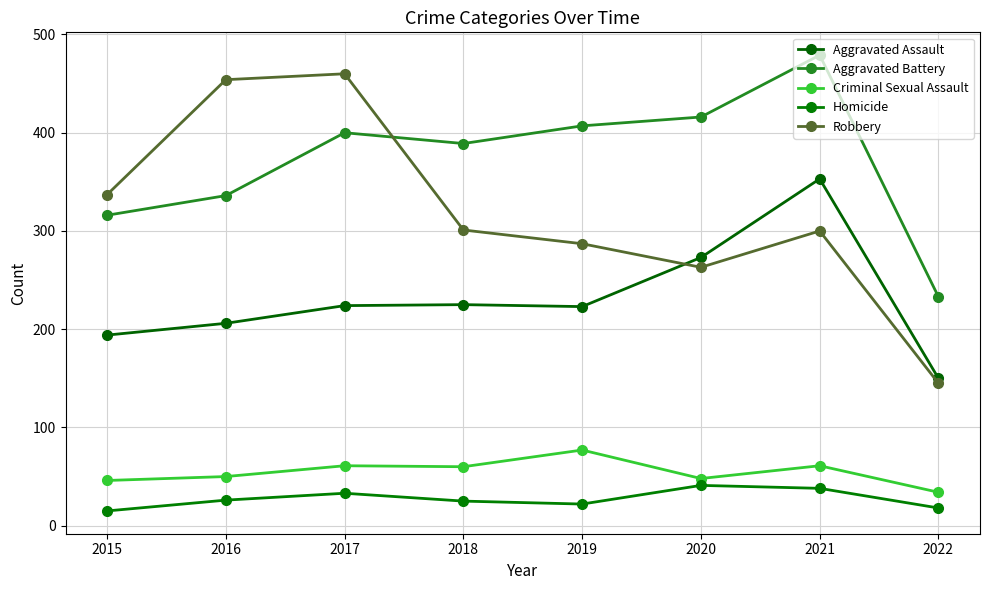

How many categories are shown in the chart?

8